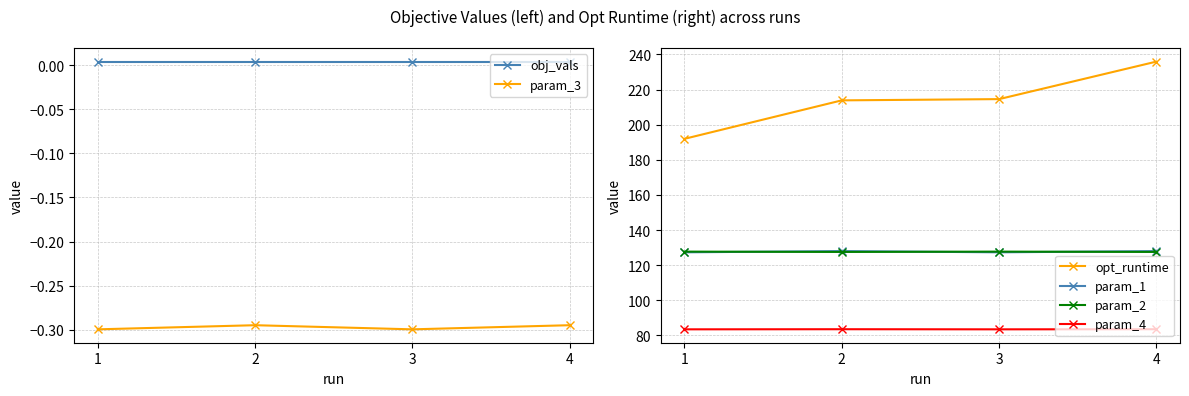

True or false: obj_vals and param_4 intersect in this chart.

False